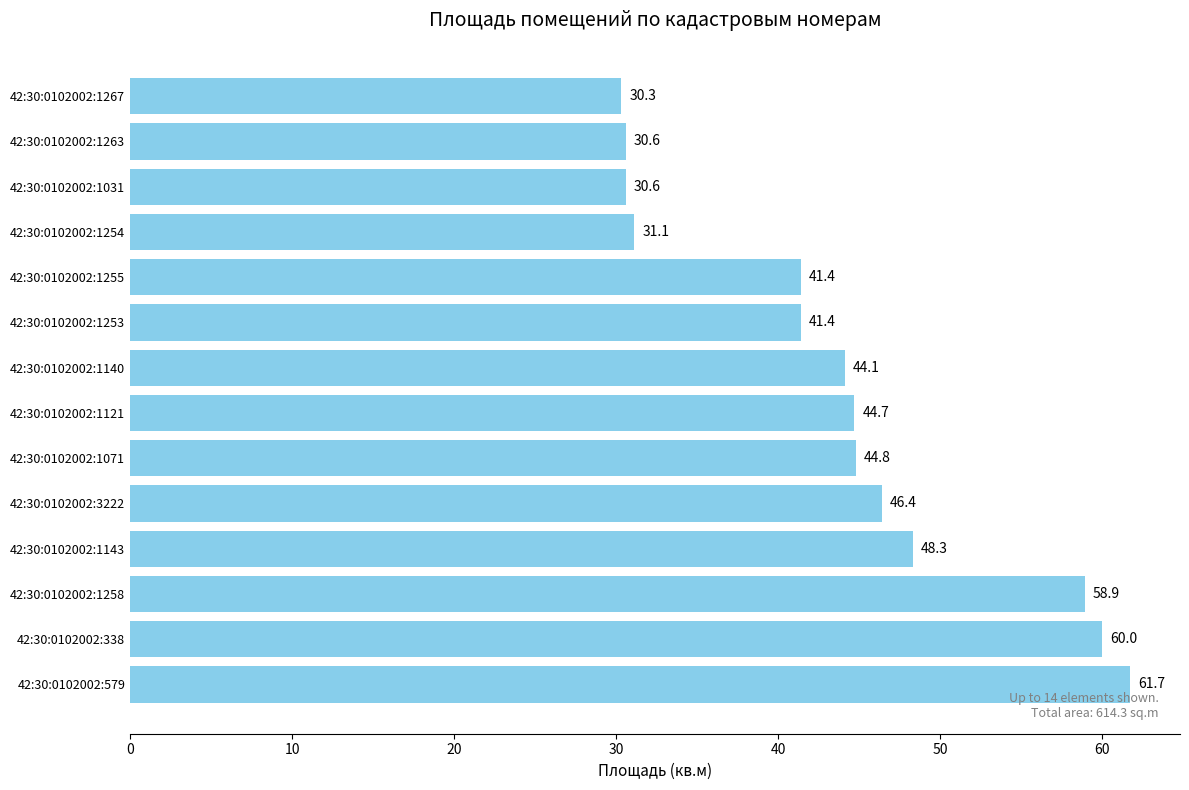

At which label is the value closest to 46?

42:30:0102002:3222